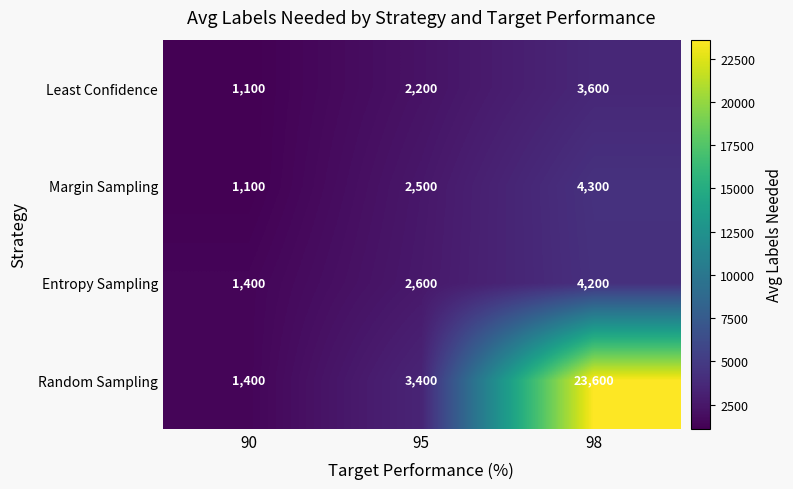

Reading left to right, list all the values displayed in this chart.

Least Confidence: 90=1100	95=2200	98=3600
Margin Sampling: 90=1100	95=2500	98=4300
Entropy Sampling: 90=1400	95=2600	98=4200
Random Sampling: 90=1400	95=3400	98=23600